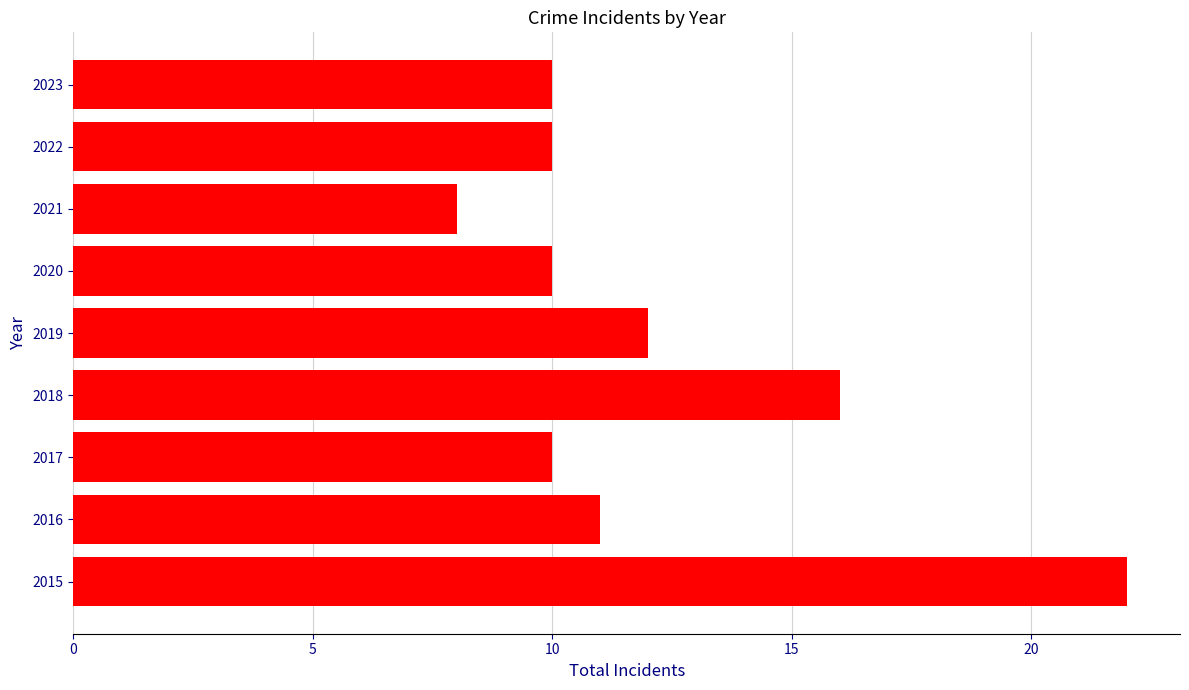

Reading bottom to top, list all the values displayed in this chart.

22	11	10	16	12	10	8	10	10